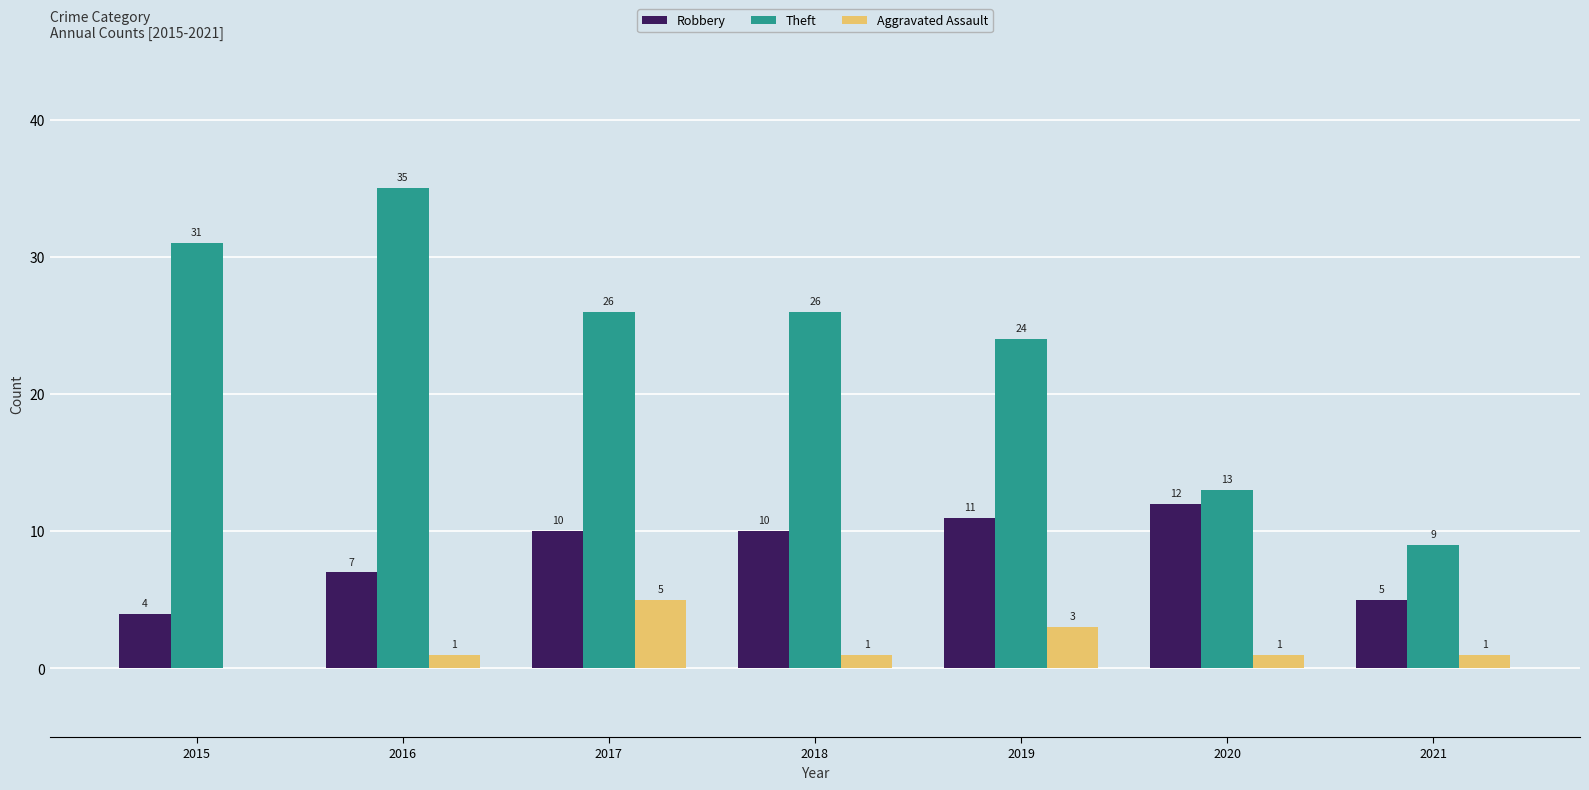

Read the Theft value at 2020.

13